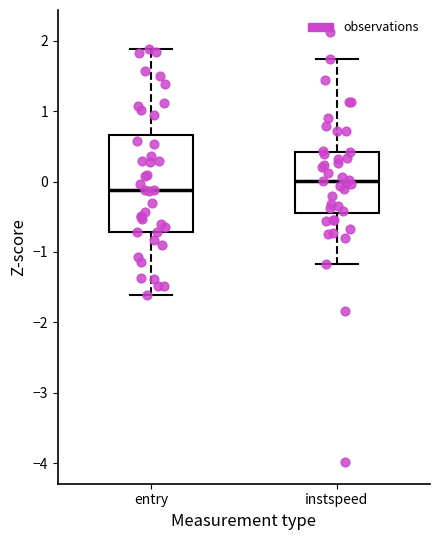

Reading left to right, transcribe this box plot: for each box, give where its median line is, the range the box spans, and where its two whiskers end, as read against the y-axis. The values are not printed on the chart, so give them approximately, as read against the axis.

entry: median -0.1, box -0.7 to 0.7, whiskers -1.6 to 1.9
instspeed: median 0.0, box -0.5 to 0.4, whiskers -1.2 to 1.7